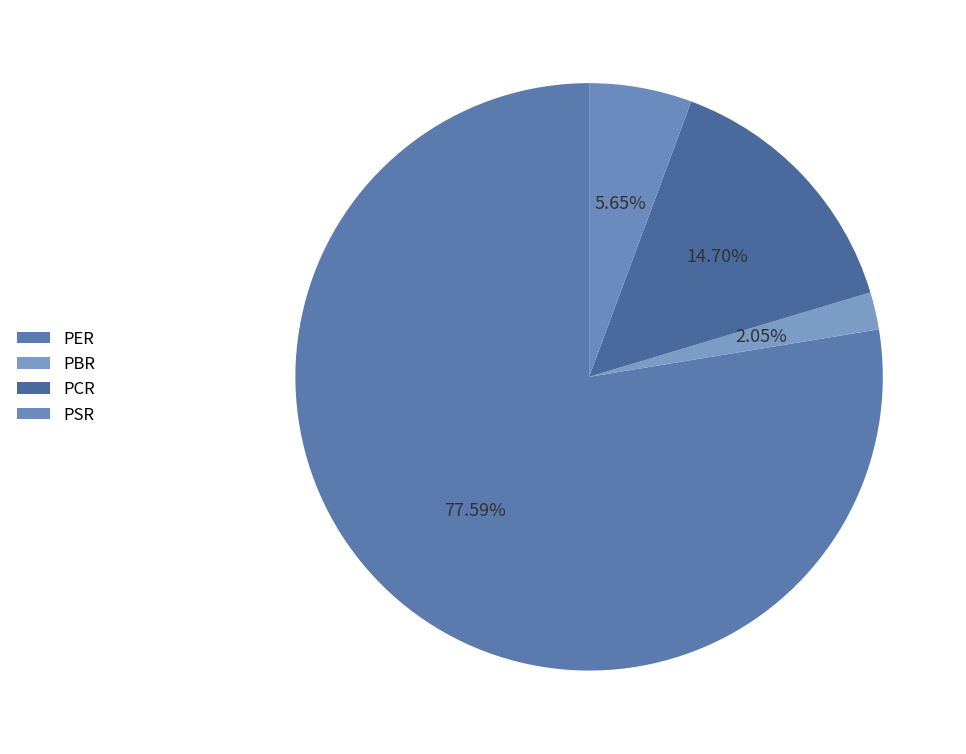

Is there a majority slice in this chart?

Yes